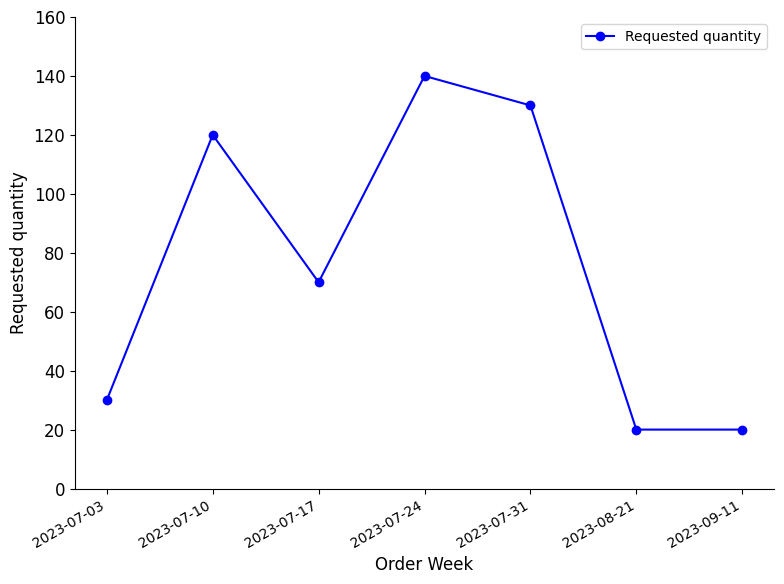

What is the change in value from 2023-07-17 to 2023-09-11?

-50